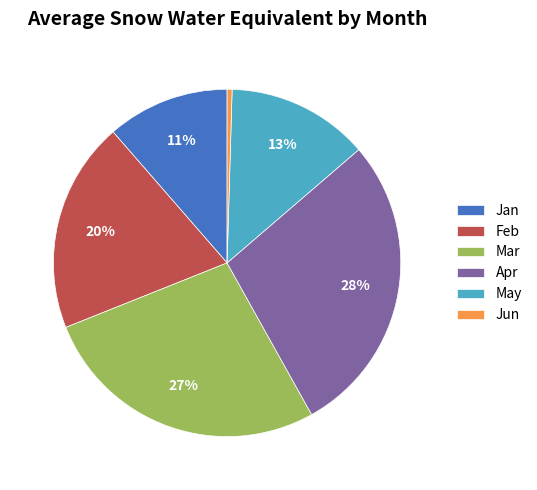

Is the sum of Jan and Mar greater than half?

No